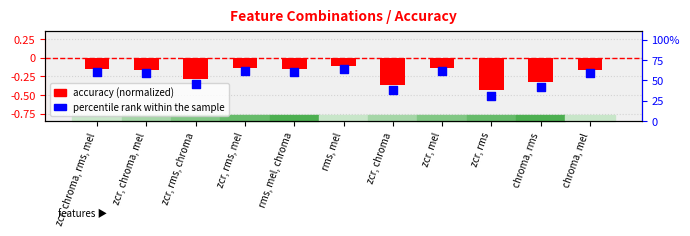

Which series contains the lowest Y value?

accuracy (normalized)